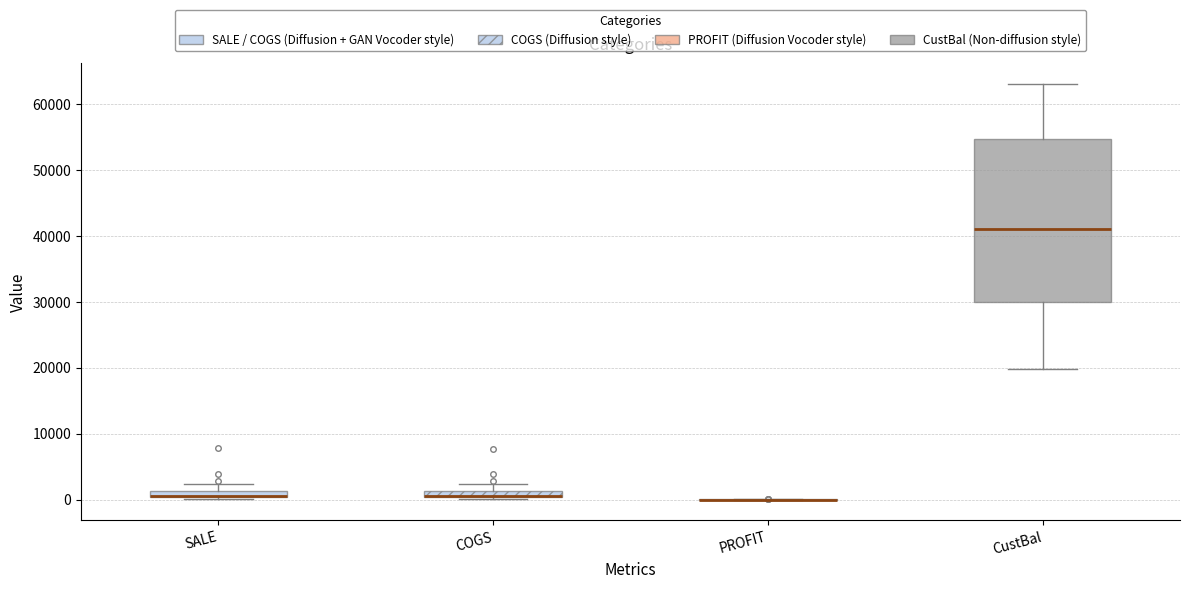

Which box is the tallest, from its lower edge to its upper edge?

CustBal